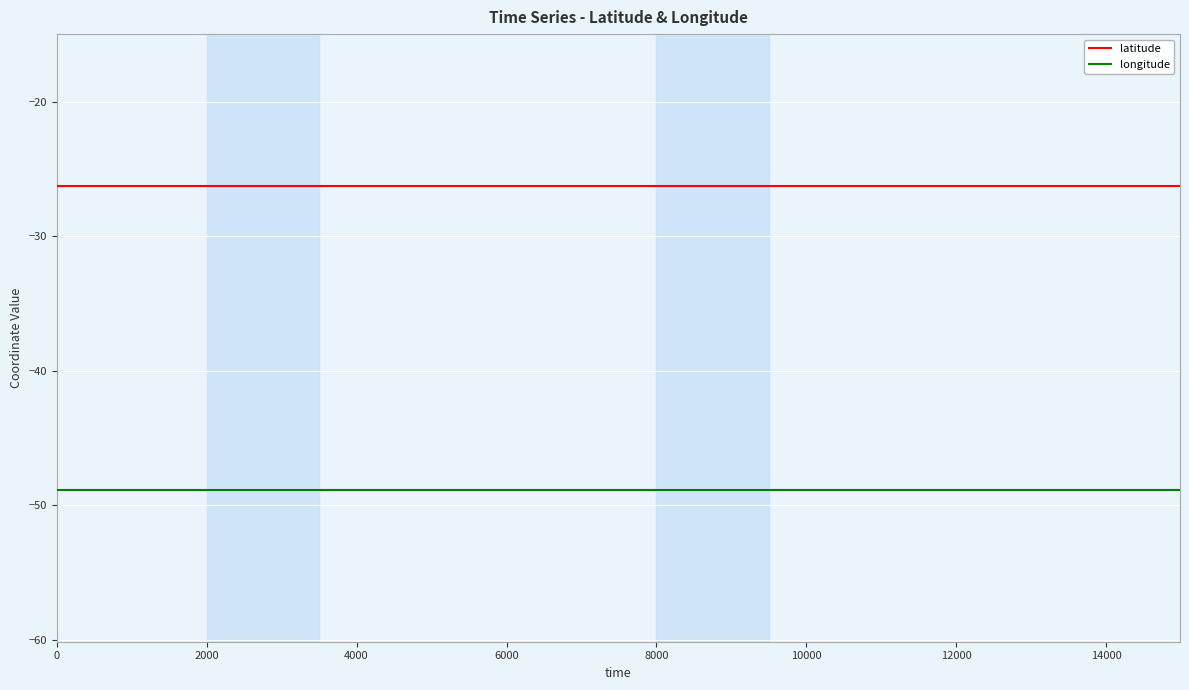

What is the sum of all latitude values?

-420.2